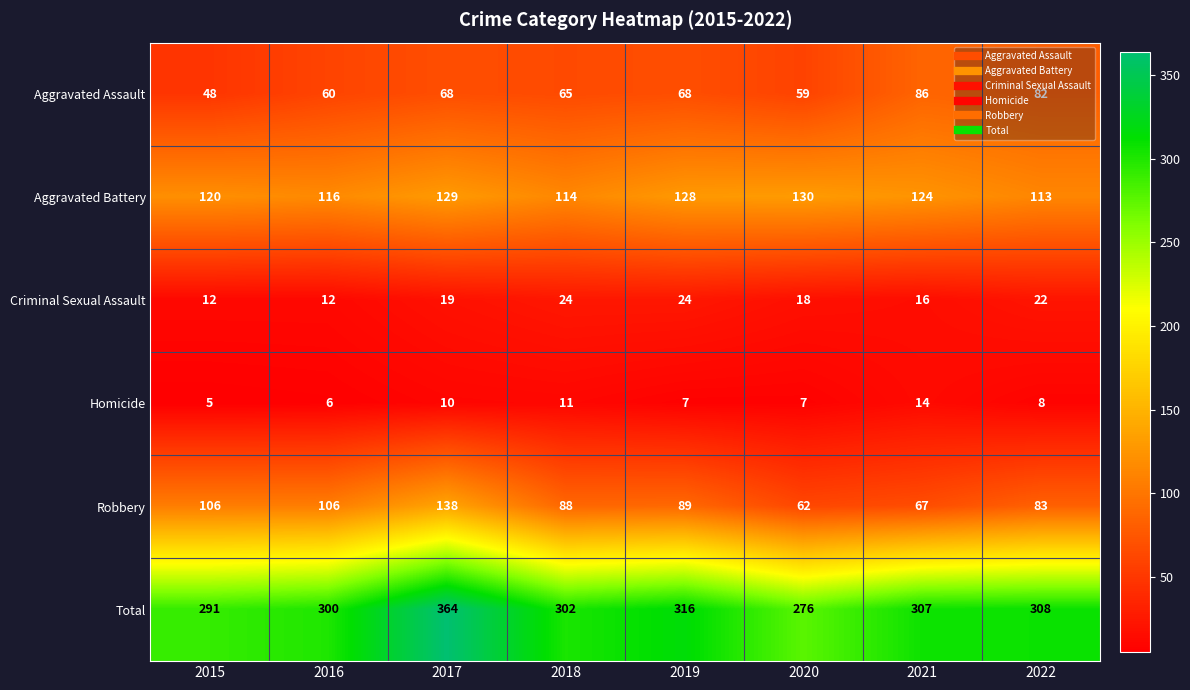

What is the sum of the Aggravated Battery values at 2016 and 2022?

229